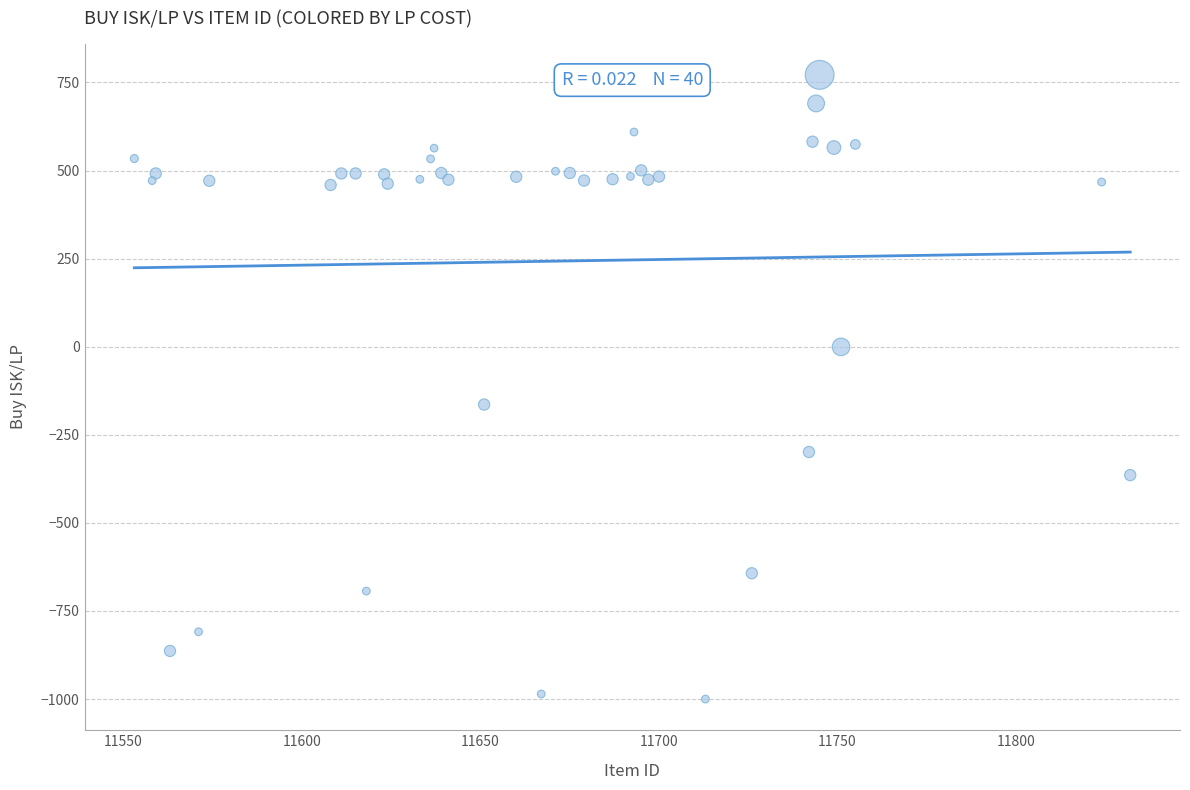

What Y value in the scatter plot is closest to -114?

-164.2